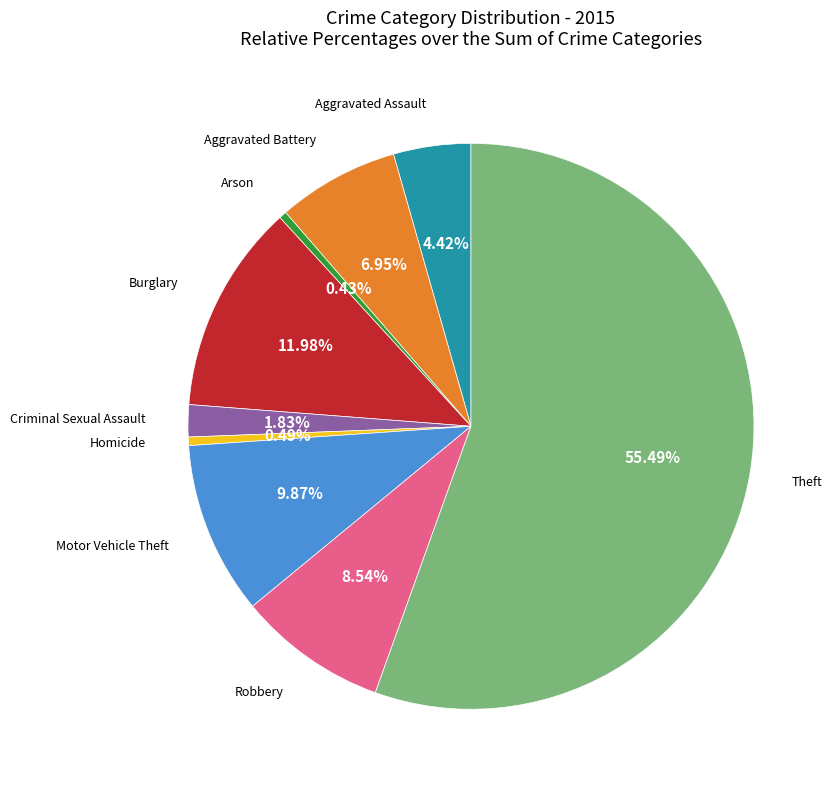

Does any single category account for the majority?

Yes